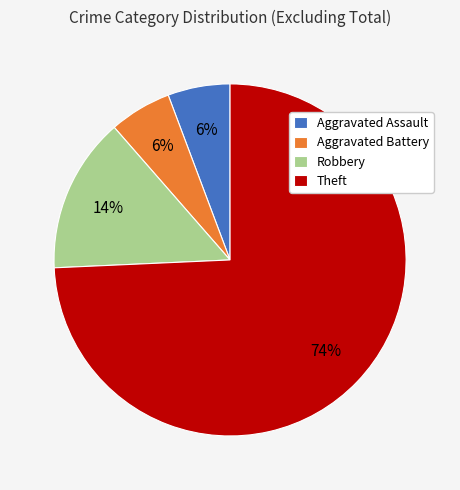

Do Aggravated Battery and Robbery together represent more than half of the pie?

No